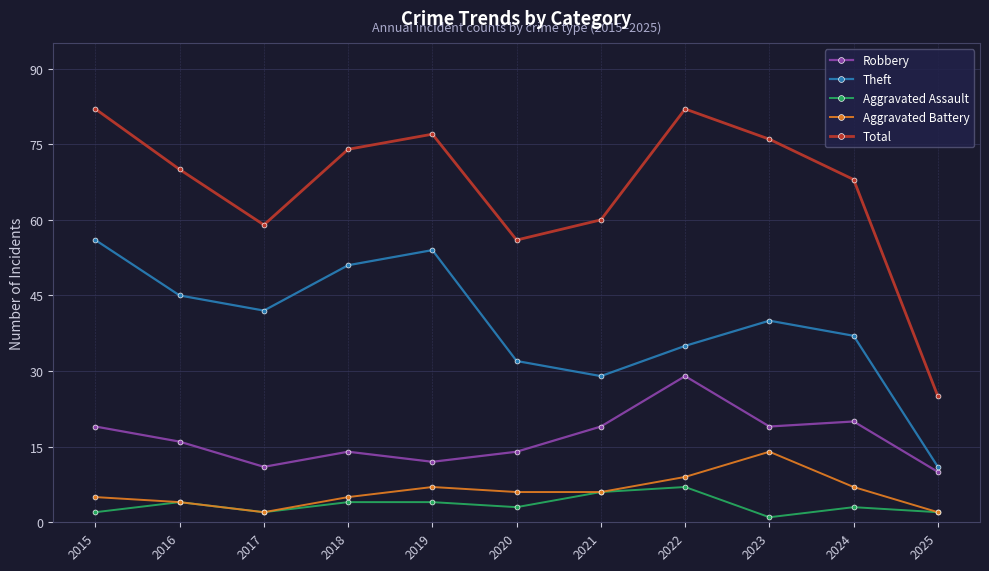

Which series has the largest total across all categories?

Total